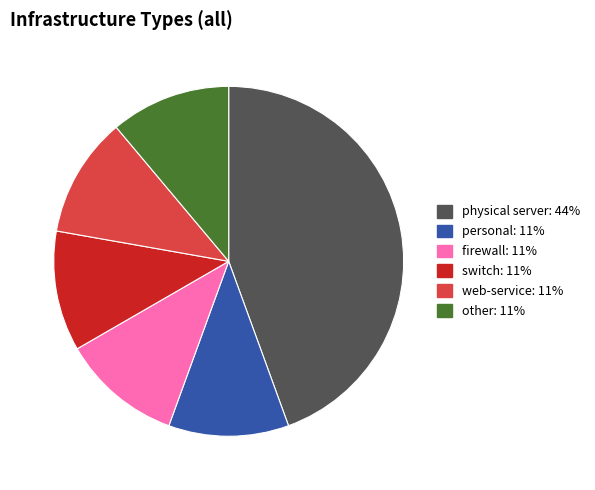

What percentage is the physical server slice, to the nearest percent?

44%